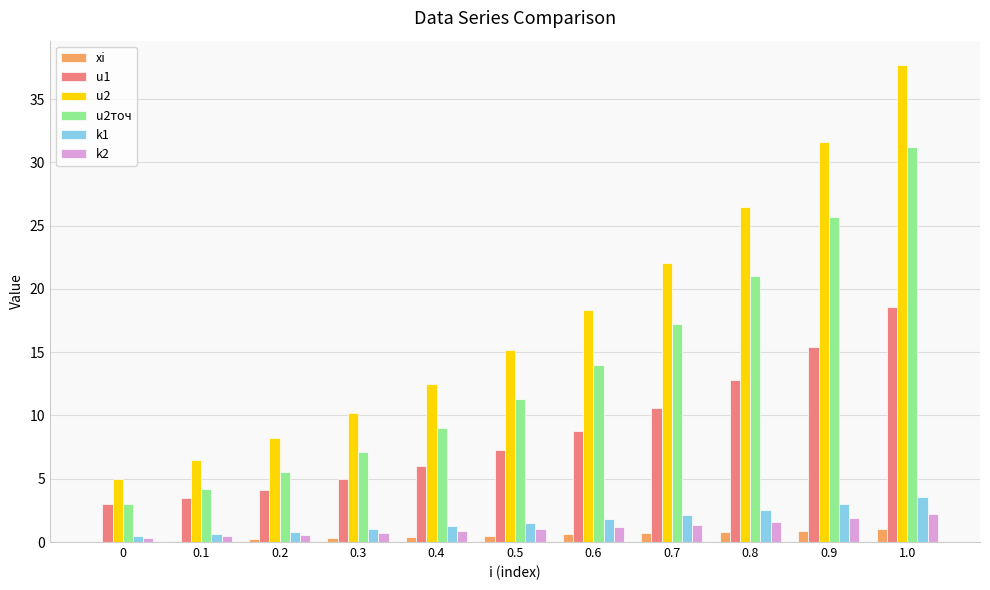

At which label does u1 first exceed 7?

0.5